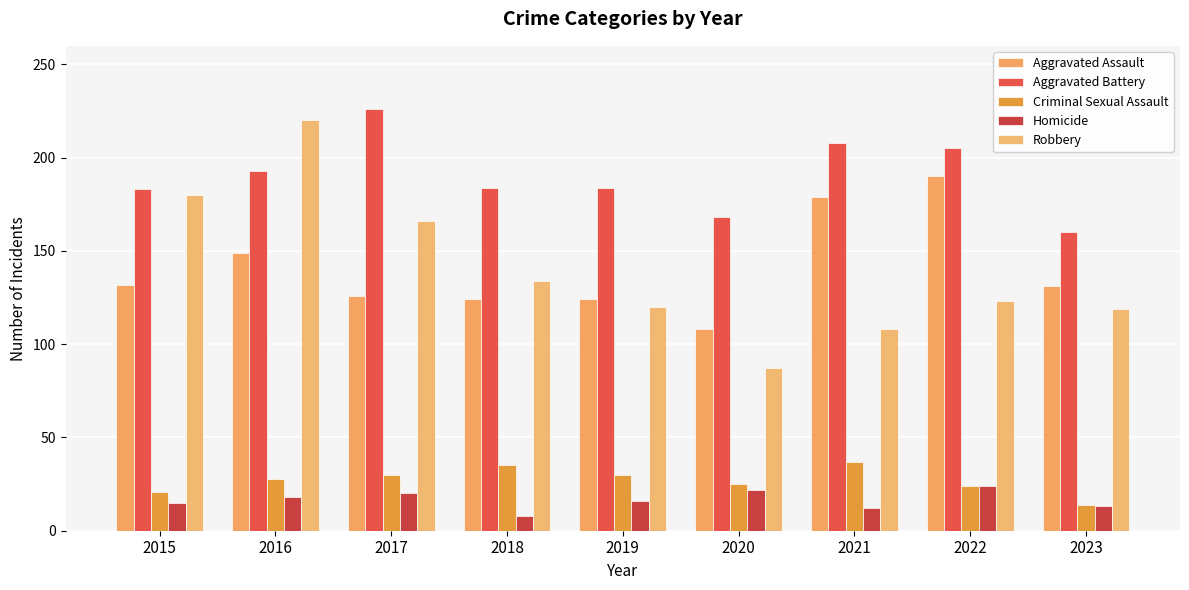

Which label corresponds to the smallest value in the chart?

2018